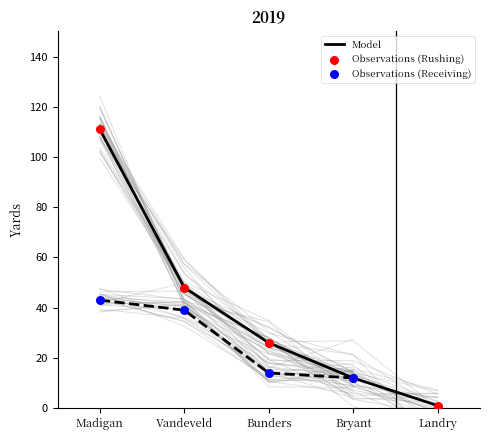

True or false: Model has a value of 157 at Madigan.

False